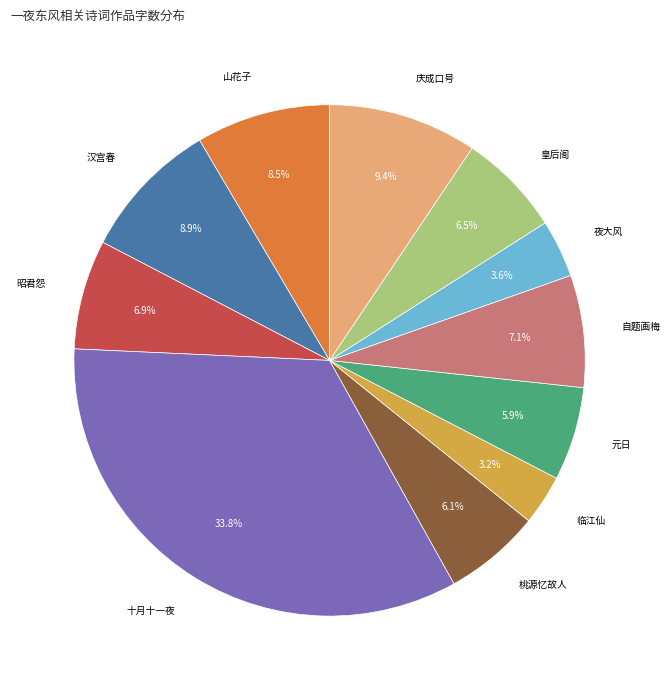

Is there a majority slice in this chart?

No